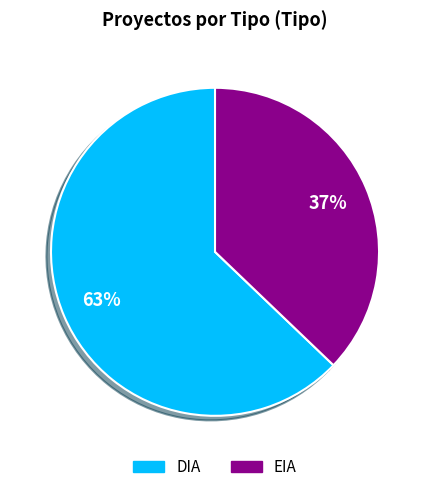

Between EIA and DIA, which is larger?

DIA